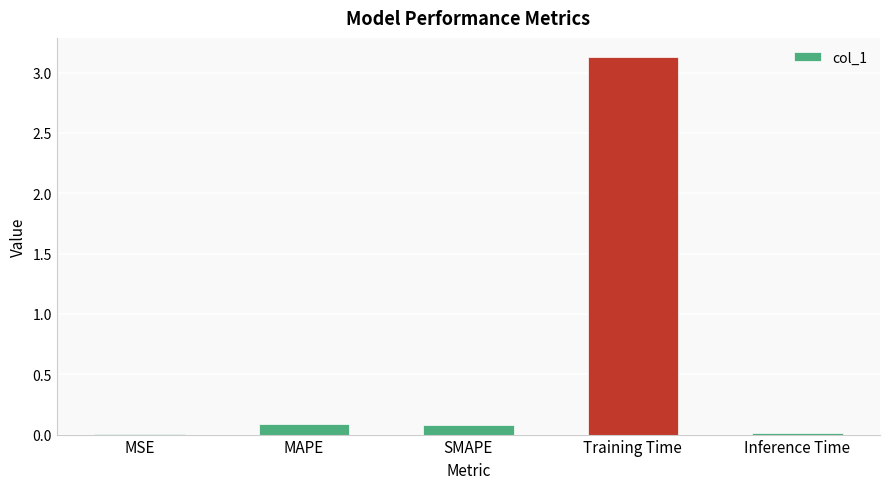

What is the sum of all values?

3.3